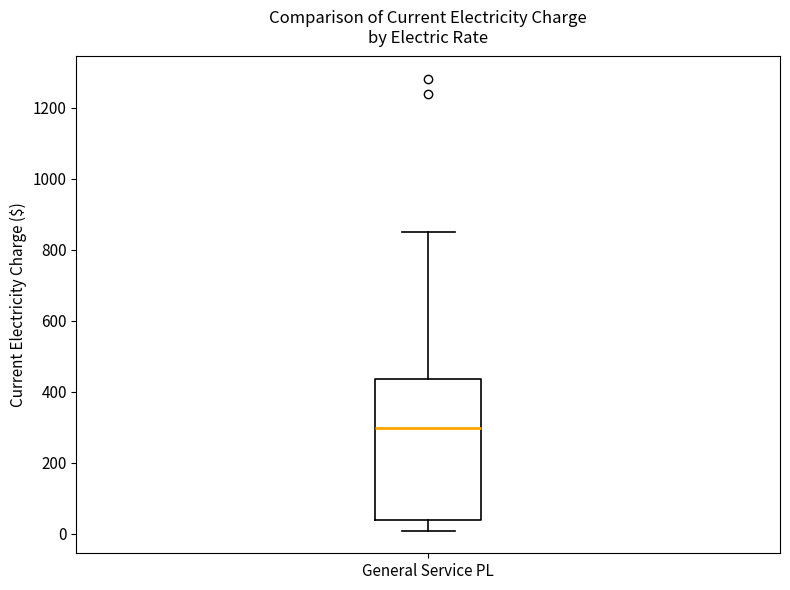

Where does the lower whisker of the box for General Service PL end on the y-axis? The values are not printed on the chart, so give them approximately, as read against the axis.

0